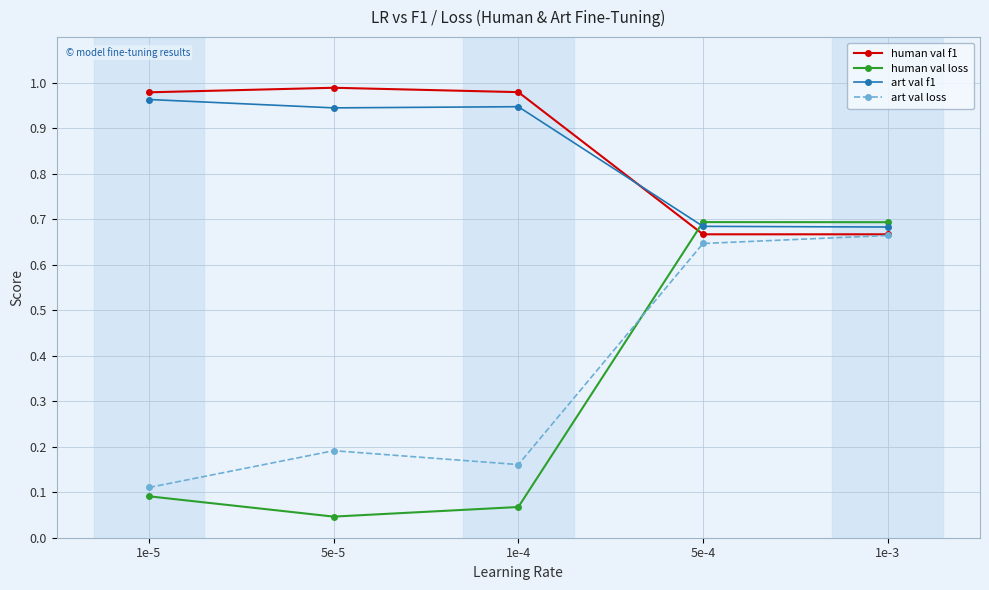

Which series has the largest total across all categories?

human val f1